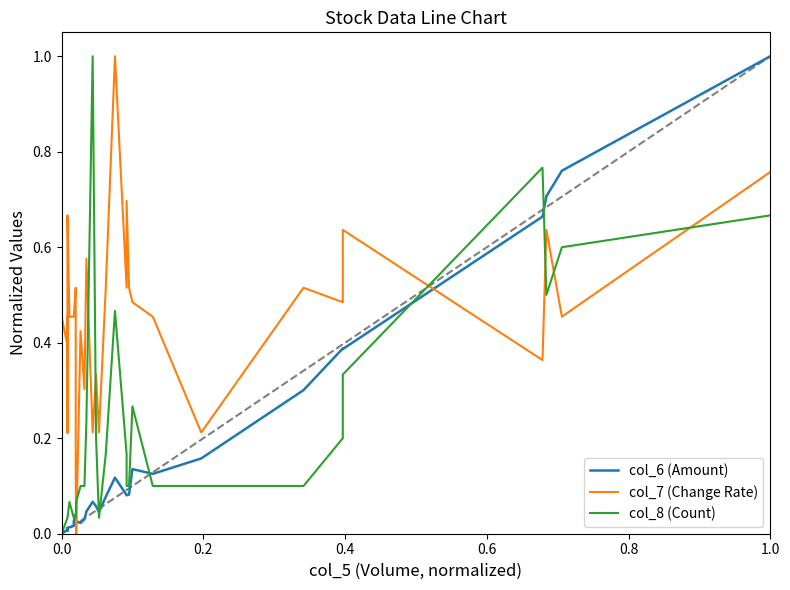

What is the value of the col_8 (Count) point at the 39th from the left?

0.6